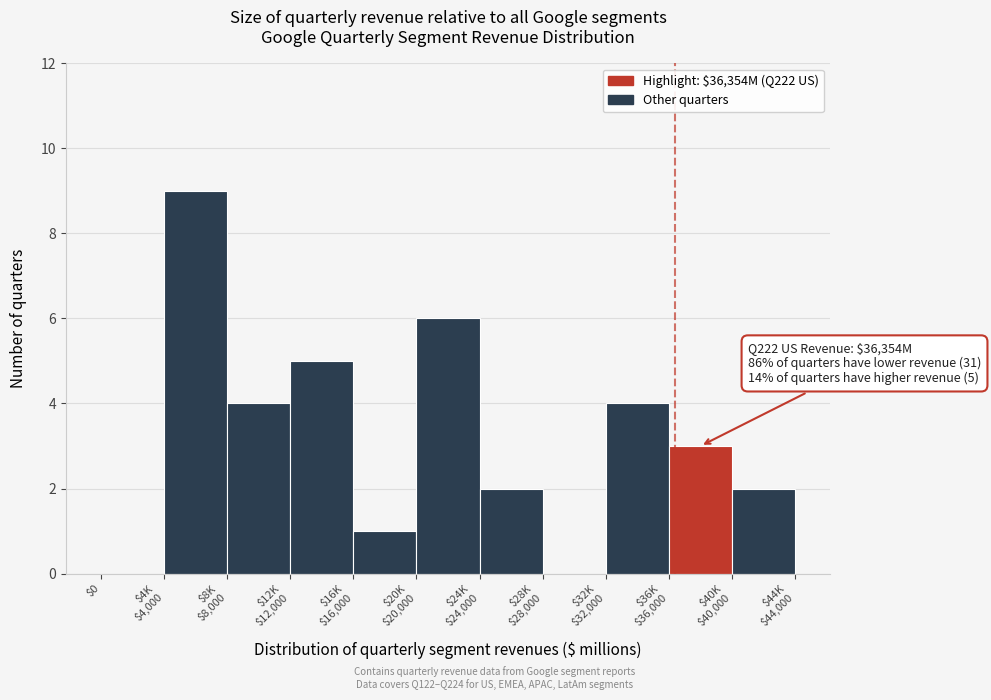

What is the maximum value shown in the chart?

9